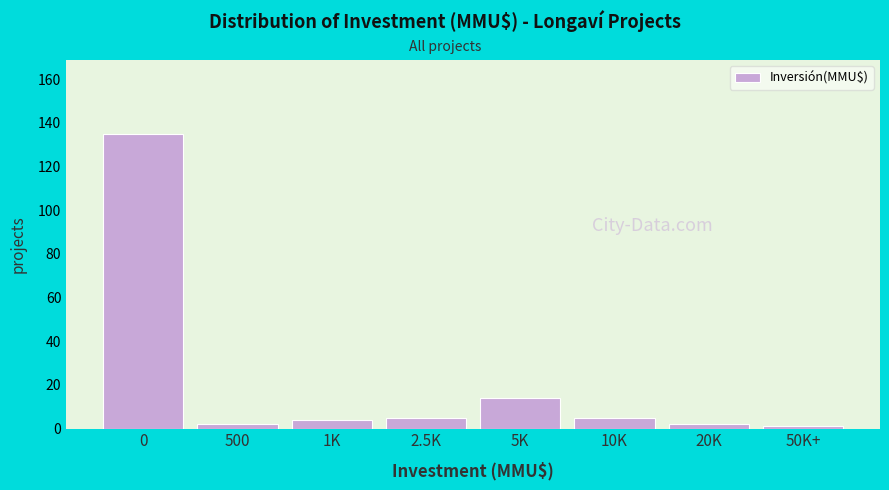

Reading right to left, transcribe all the data shown in this chart.

1	2	5	14	5	4	2	135